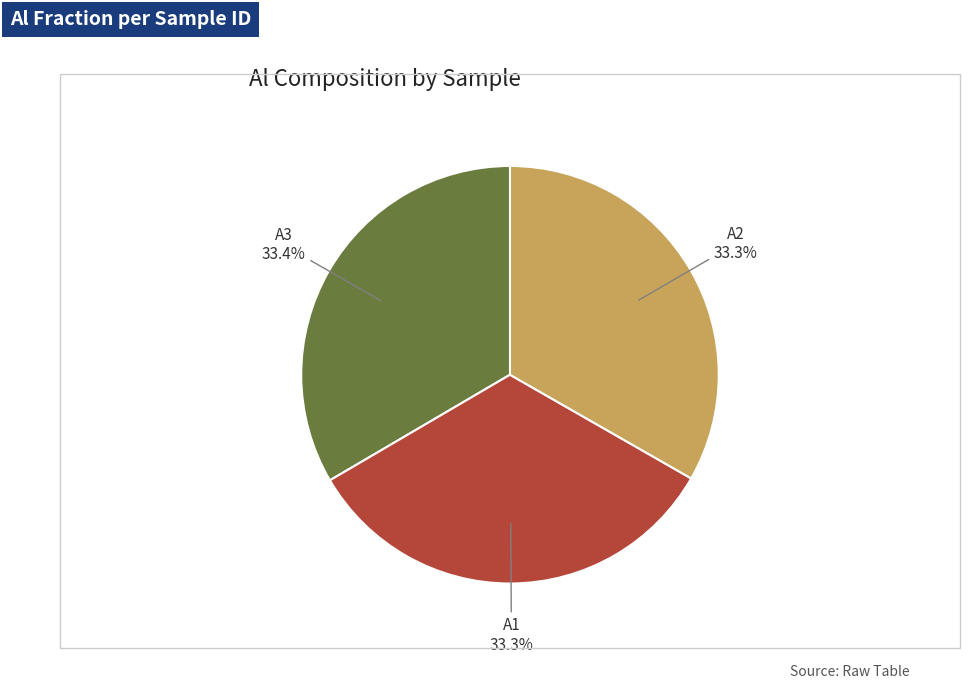

Is there a majority slice in this chart?

No